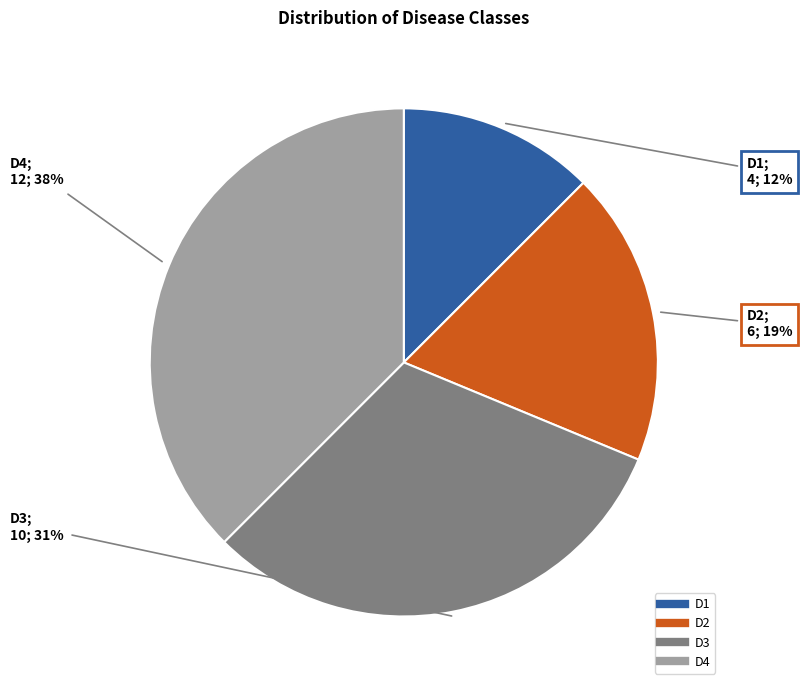

To the nearest percent, what is the average slice percentage?

25%